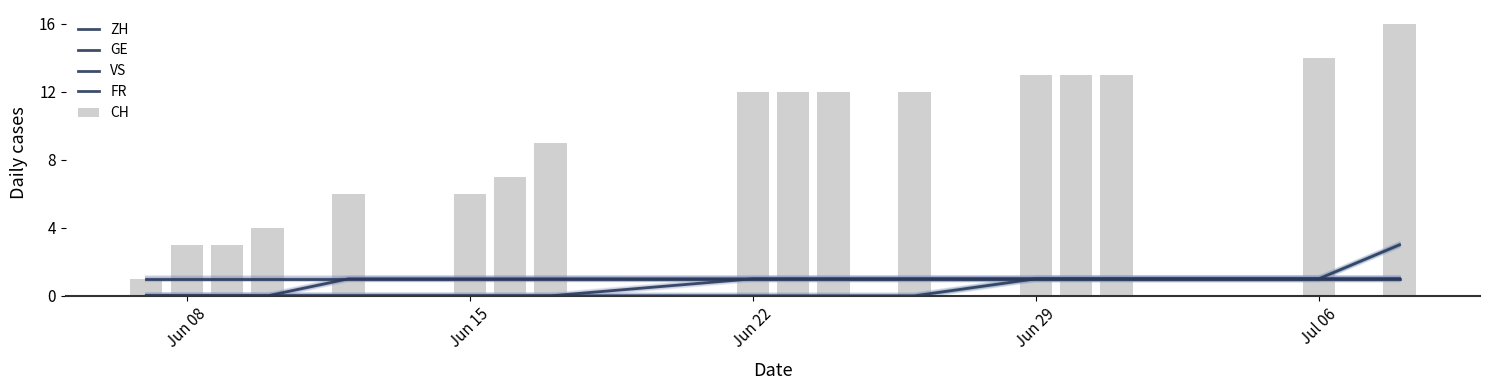

List the series in order of their peak value, highest first.

CH, ZH, GE, VS, FR